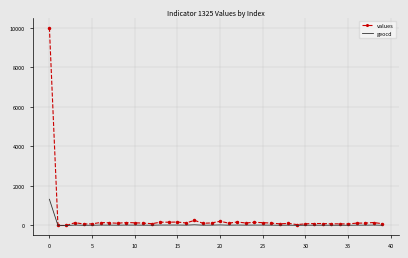

What is the maximum value for values?

10000